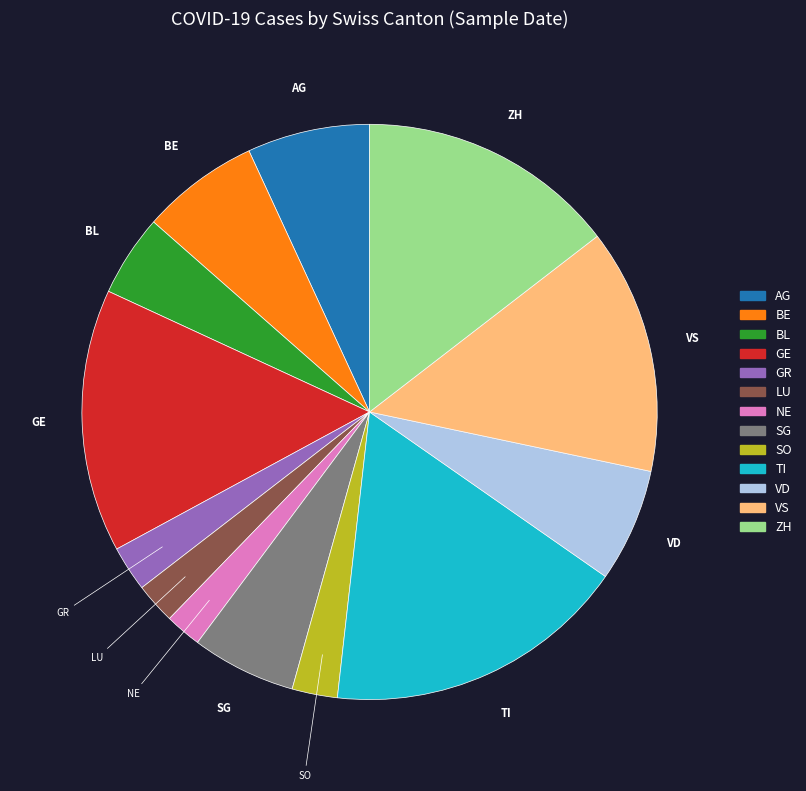

Which slice is the largest?

TI